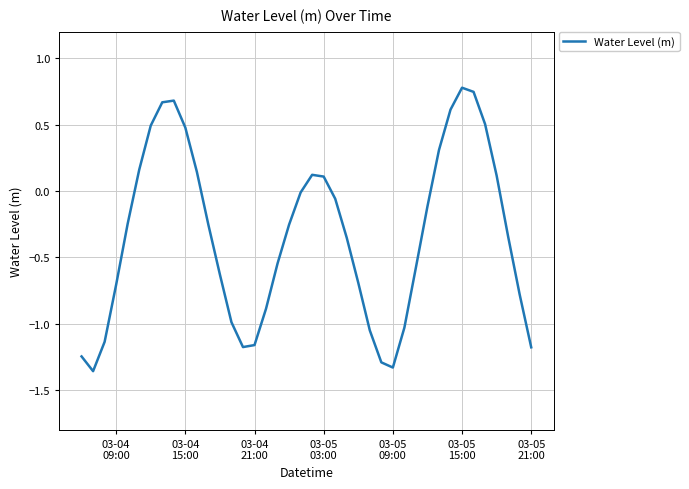

What is the maximum value shown in the chart?

0.8